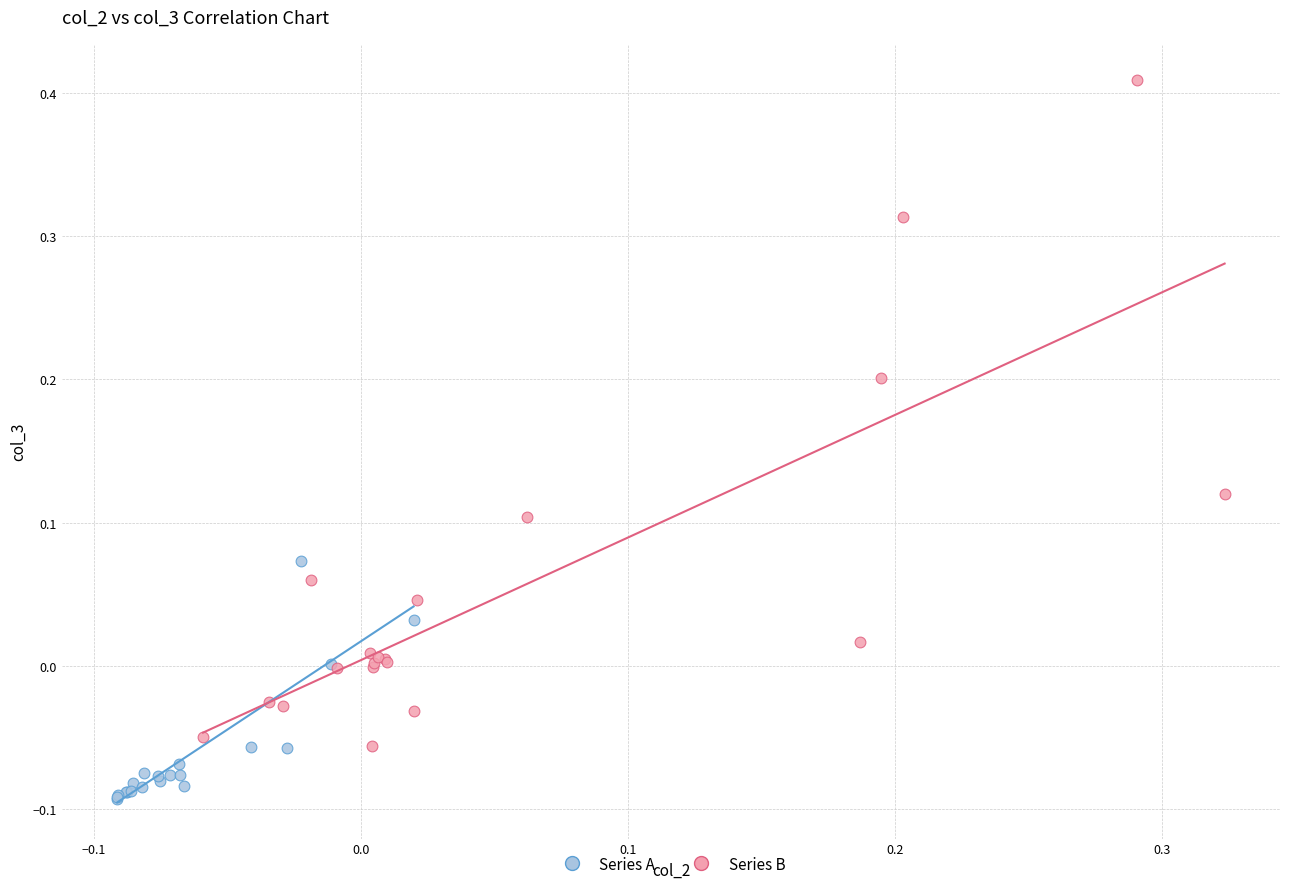

Which series reaches the minimum Y coordinate?

Series A